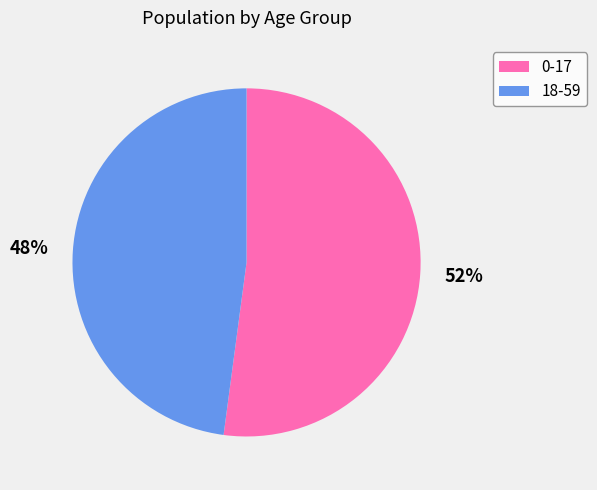

How many slices are in this pie chart?

2